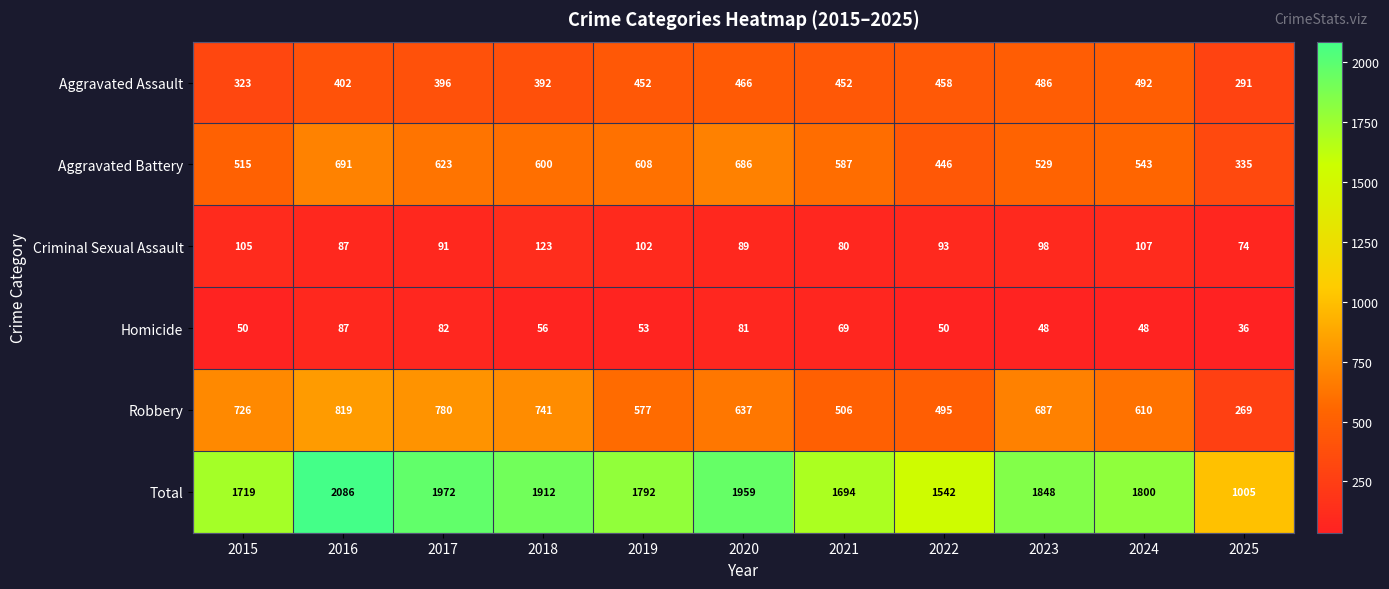

The value of Homicide at 2024 is 20. True or false?

False